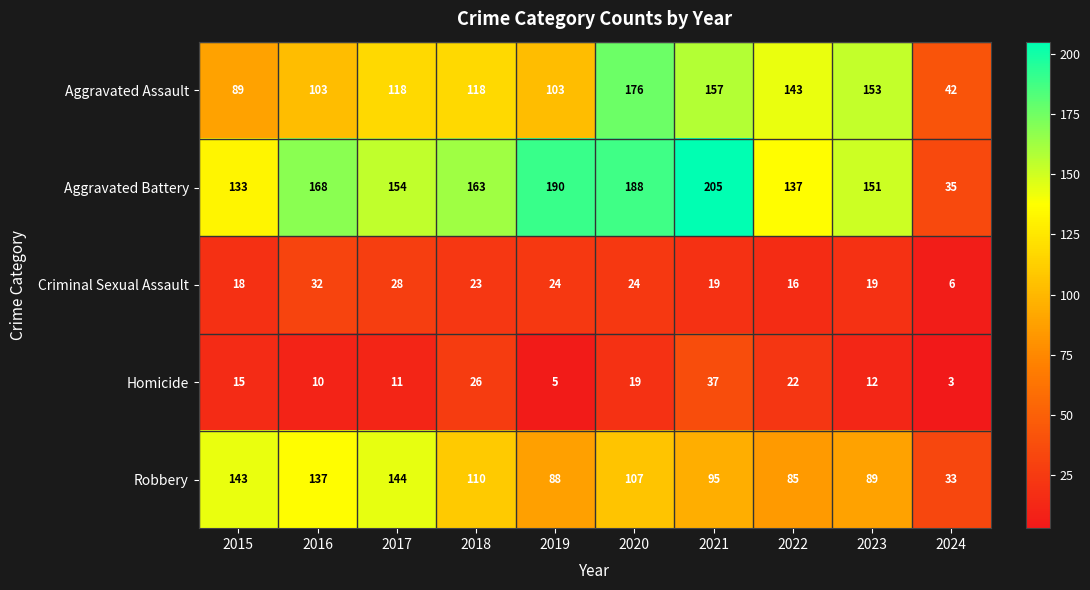

What is the difference between the Aggravated Assault values at 2022 and 2019?

40